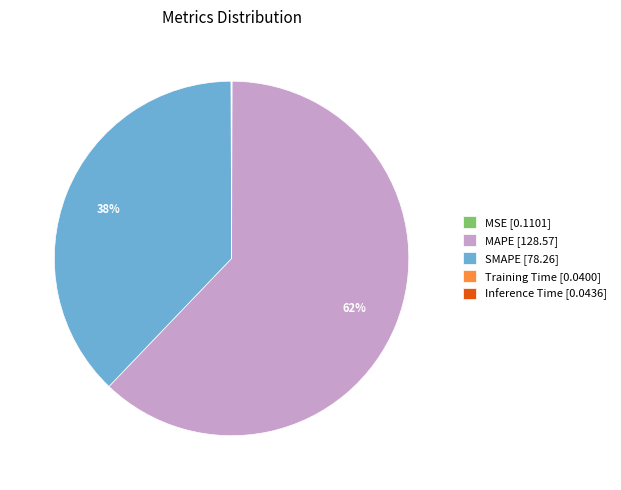

To the nearest percent, what percentage of the pie is SMAPE [78.26]?

38%